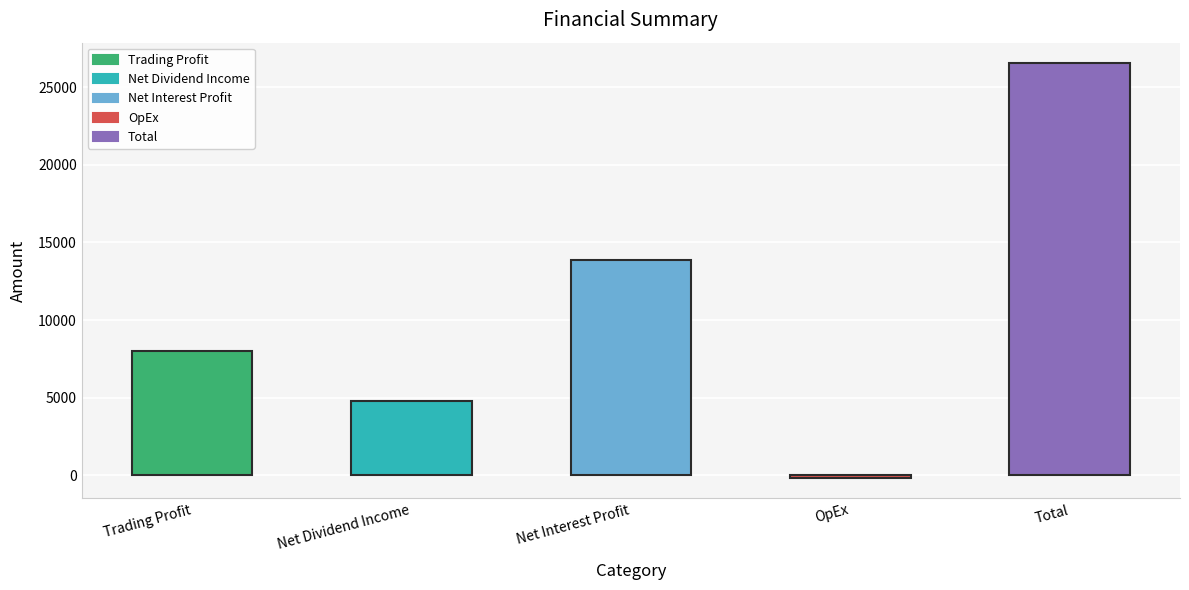

Does the chart contain stacked bars?

No